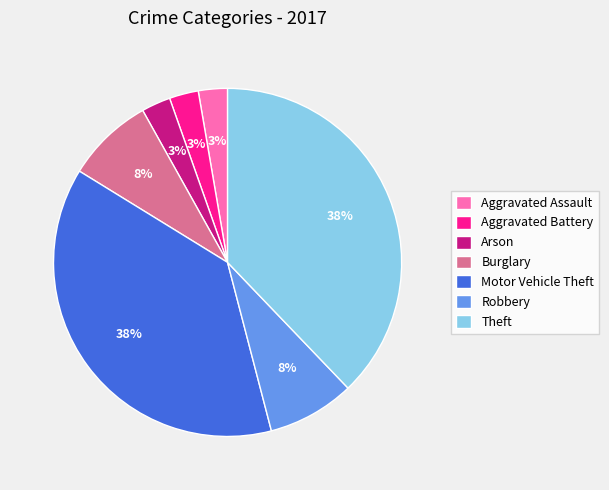

Between Burglary and Theft, which is larger?

Theft